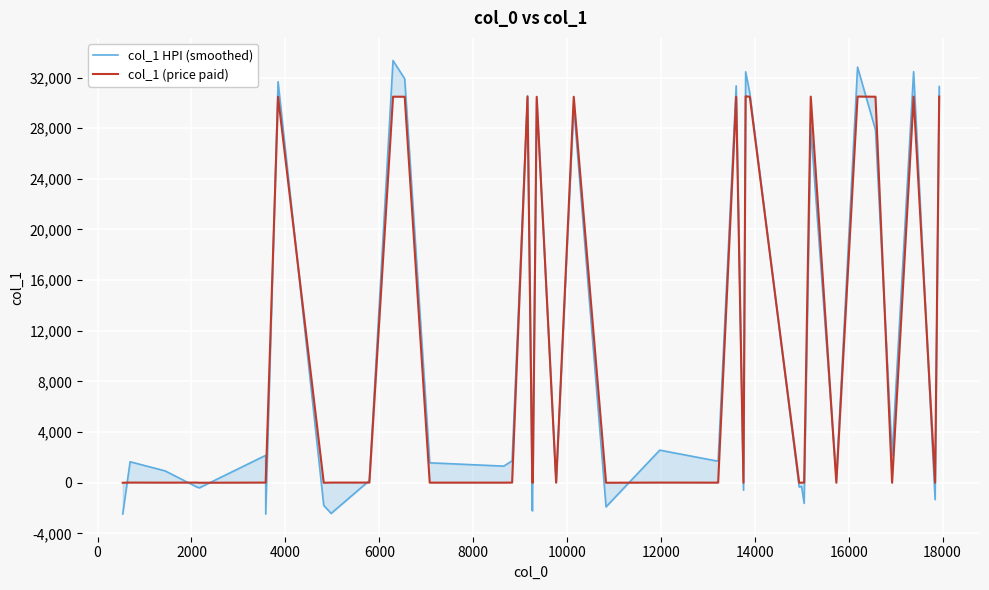

What position from the left is 10000?

7